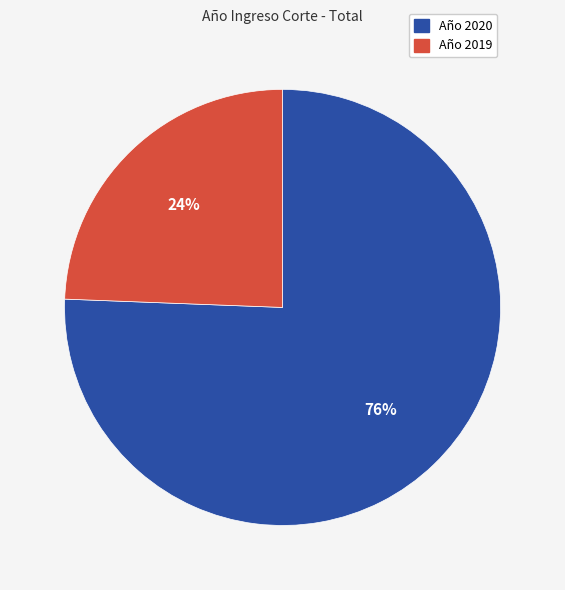

Does any single category account for the majority?

Yes